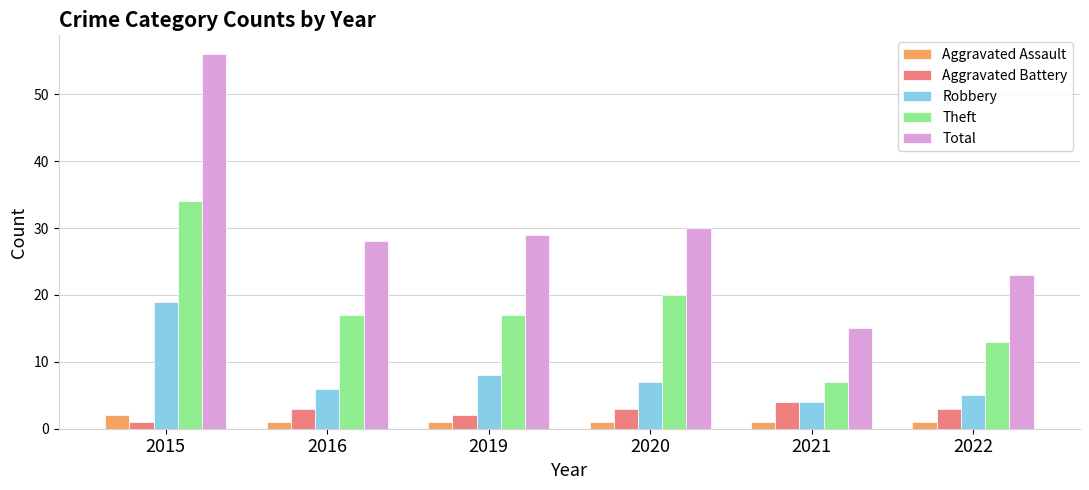

Is the value of Total at 2015 greater than the value of Aggravated Battery at 2021?

Yes